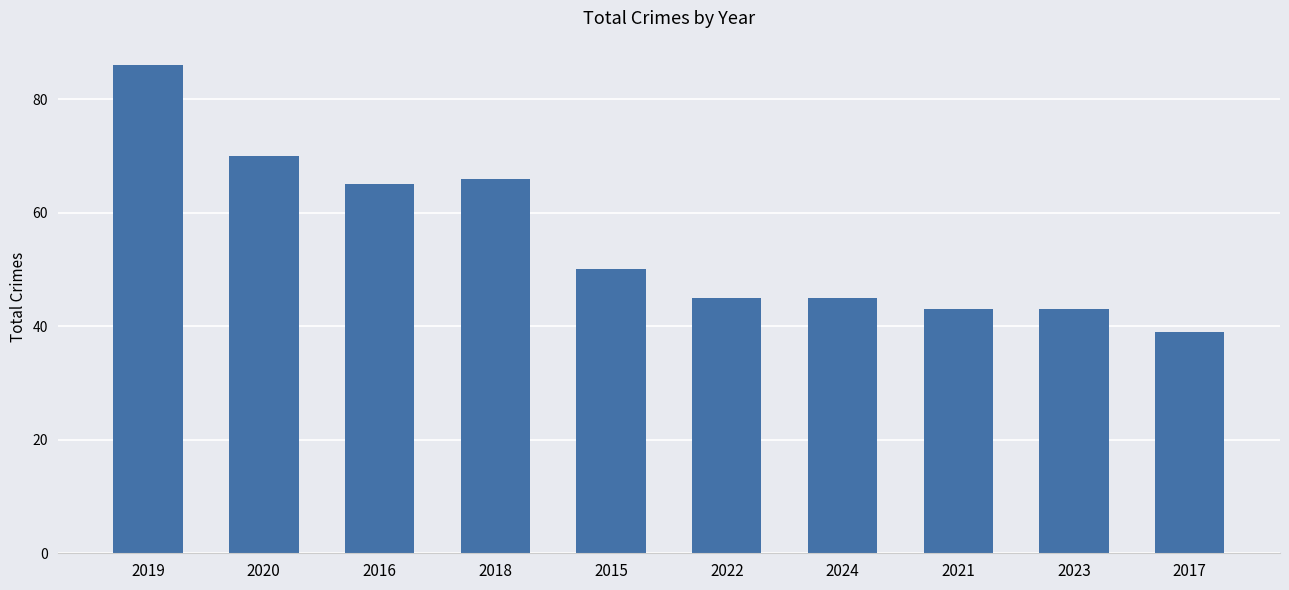

The value at 2022 is 45. True or false?

True